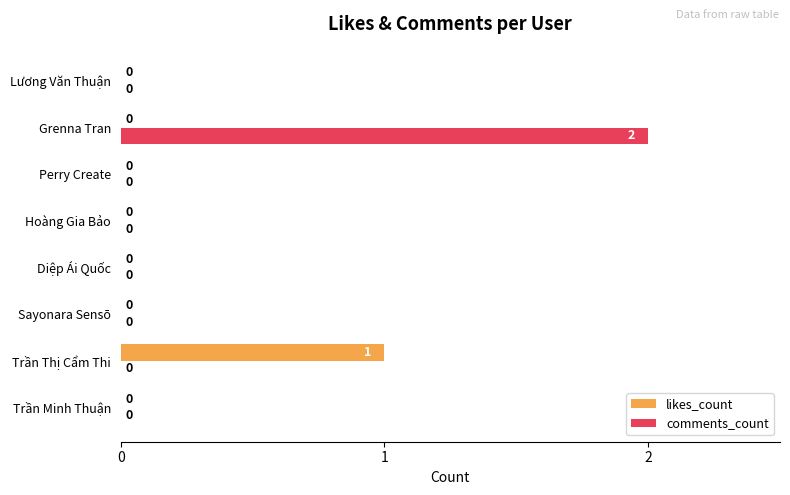

The comments_count series shows 2 at Grenna Tran. True or false?

True